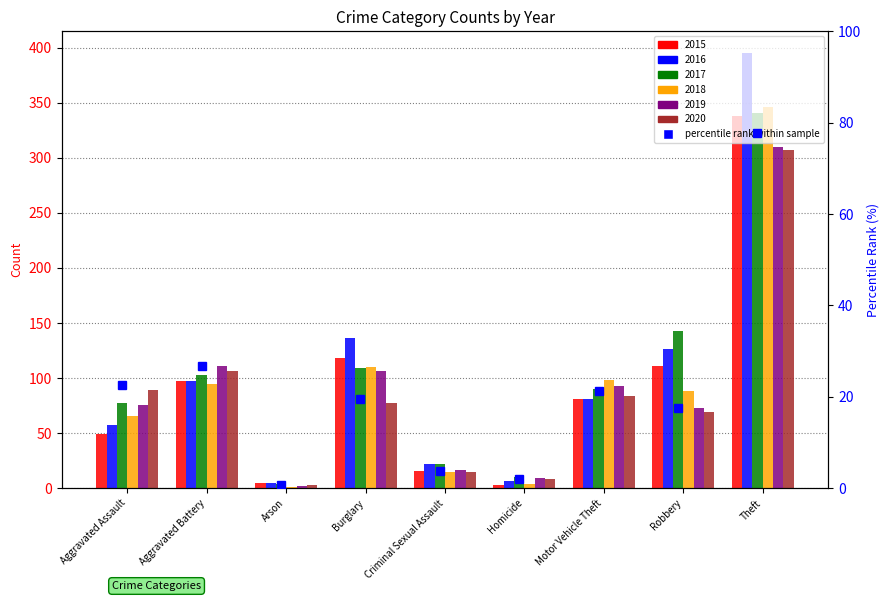

Which has a higher value, Criminal Sexual Assault or Theft?

Theft